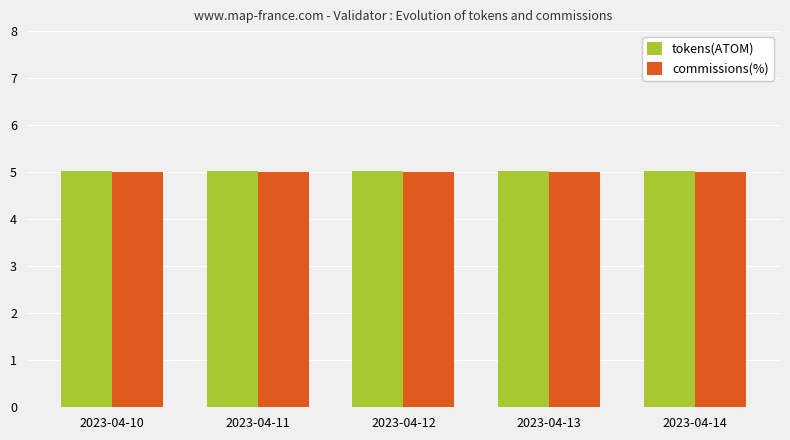

Reading left to right, transcribe all the data shown in this chart.

tokens(ATOM): 2023-04-10=5.0	2023-04-11=5.0	2023-04-12=5.0	2023-04-13=5.0	2023-04-14=5.0
commissions(%): 2023-04-10=5.0	2023-04-11=5.0	2023-04-12=5.0	2023-04-13=5.0	2023-04-14=5.0